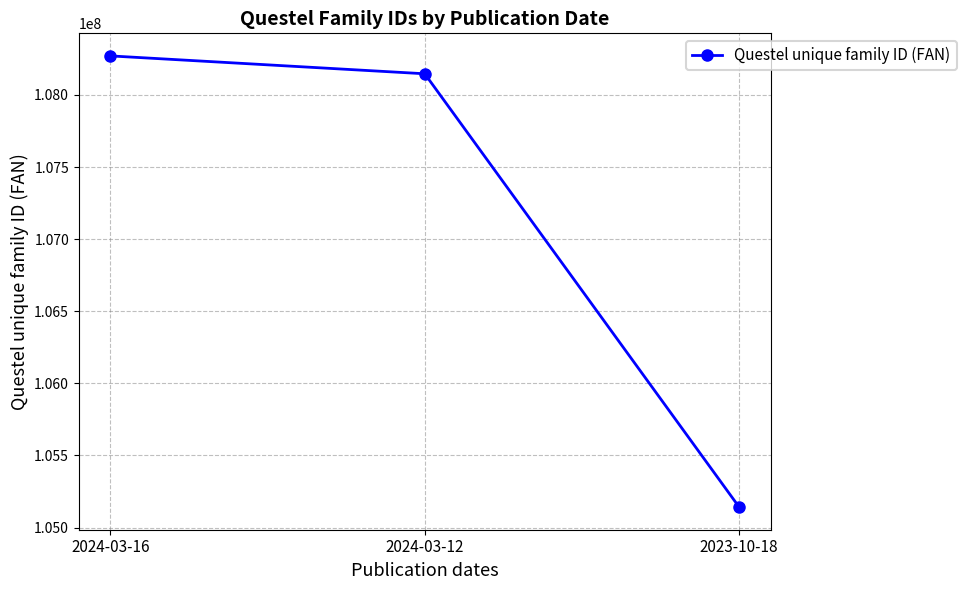

At which label is the value closest to 106706098?

2024-03-12